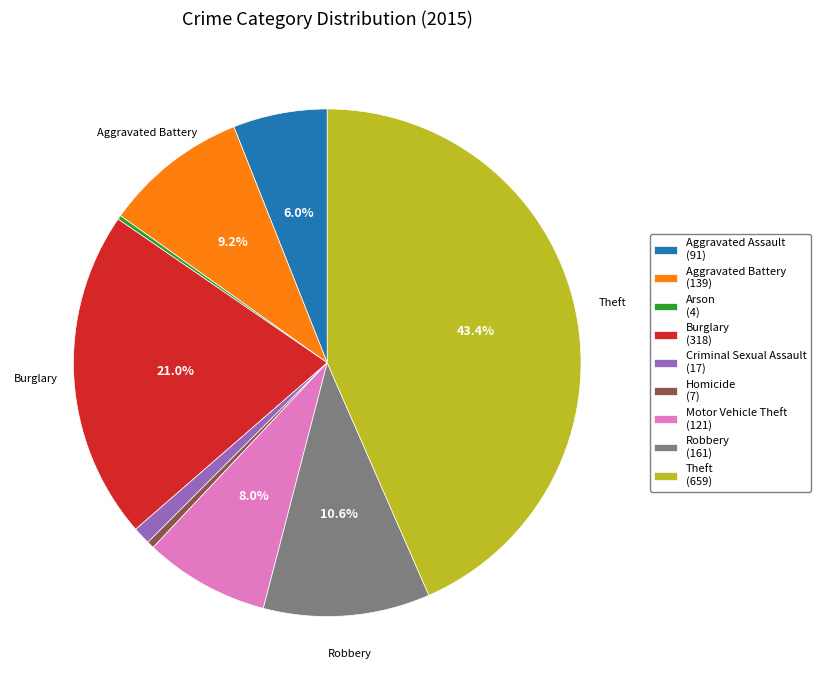

Which category has the biggest portion of the pie?

Theft